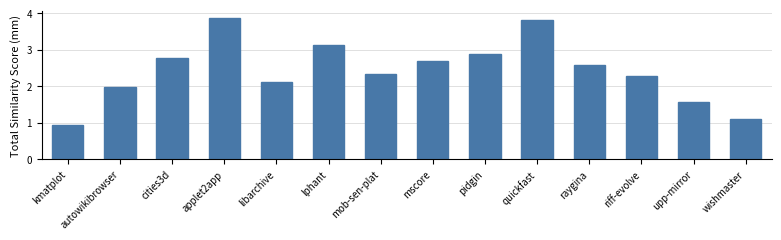

Reading left to right, what are all the values shown in this chart?

kmatplot=0.9	autowikibrowser=2.0	cities3d=2.8	applet2app=3.9	libarchive=2.1	lphant=3.1	mob-sen-plat=2.3	mscore=2.7	pidgin=2.9	quickfast=3.8	raygina=2.6	riff-evolve=2.3	upp-mirror=1.6	wishmaster=1.1